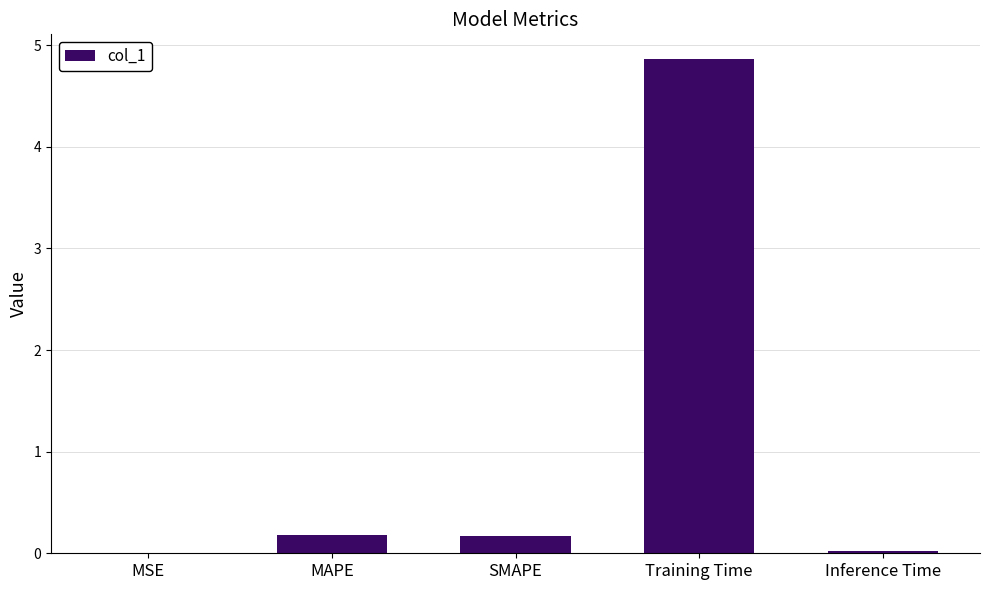

Is it true that the value at Inference Time is 0.0?

True